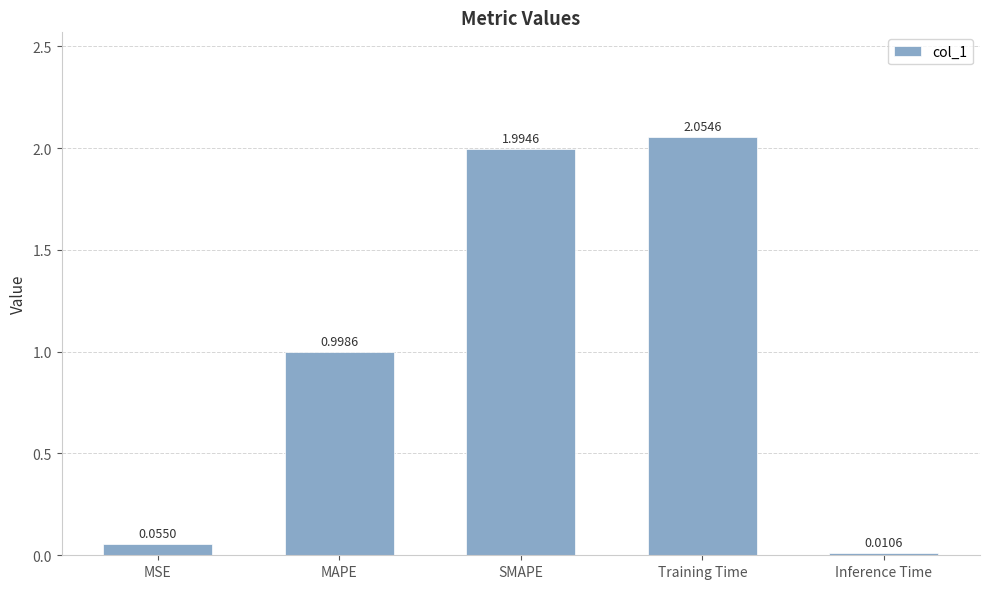

What is the label of the 3rd bar from the left?

SMAPE